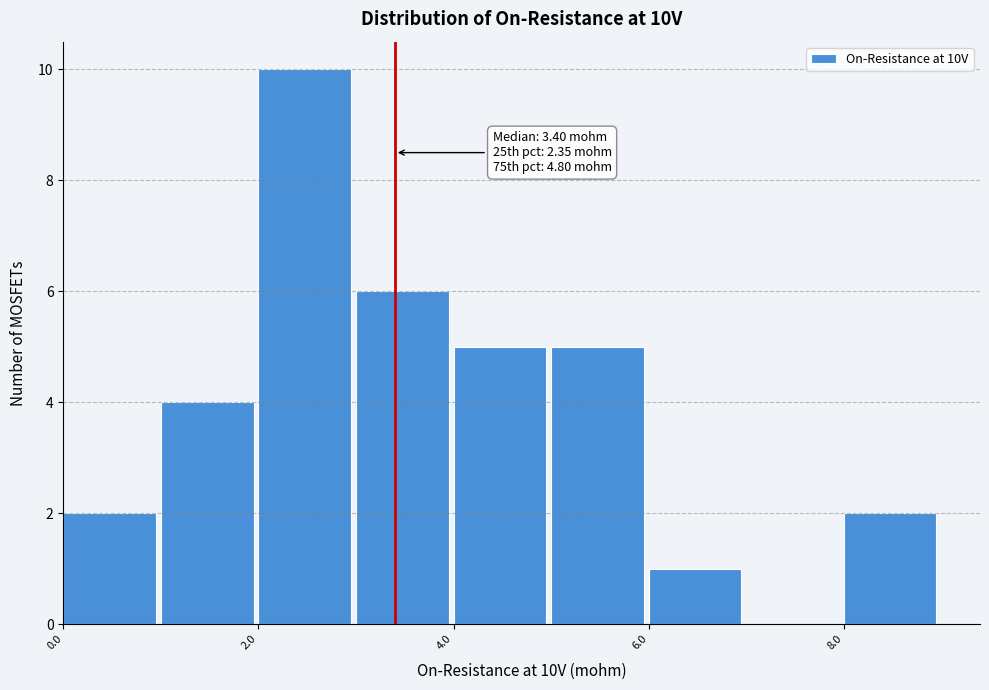

Over which range of the x-axis is the bar tallest?

2 to 3